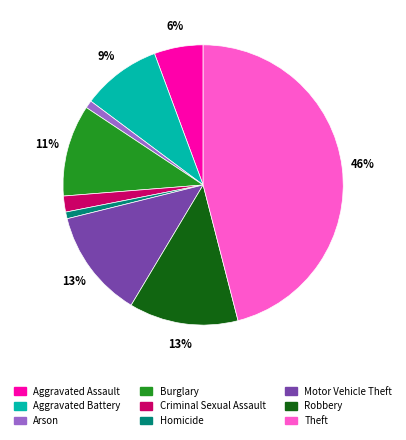

The Aggravated Assault slice represents 6% of the pie. True or false?

True